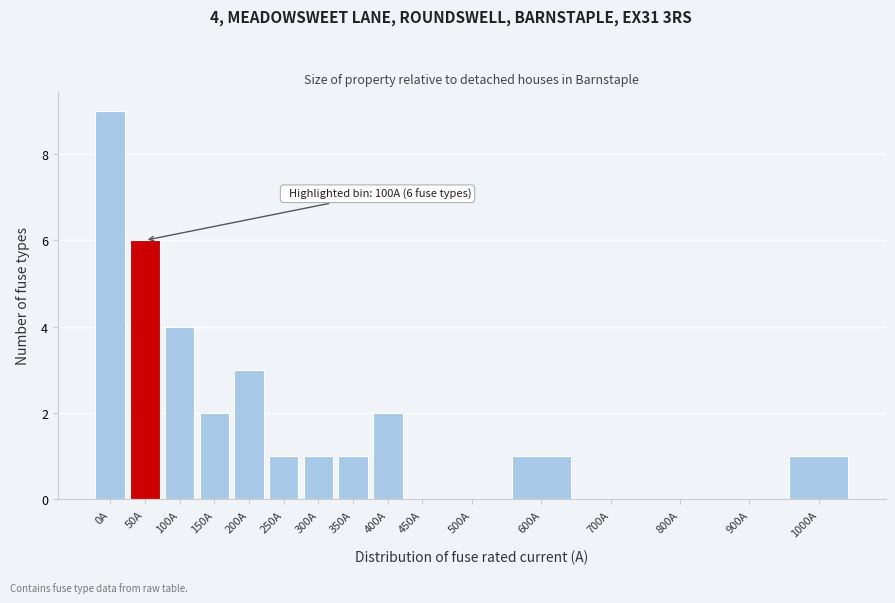

Reading left to right, what are all the values shown in this chart?

0A=9	50A=6	100A=4	150A=2	200A=3	250A=1	300A=1	350A=1	400A=2	450A=0	500A=0	600A=1	700A=0	800A=0	900A=0	1000A=1